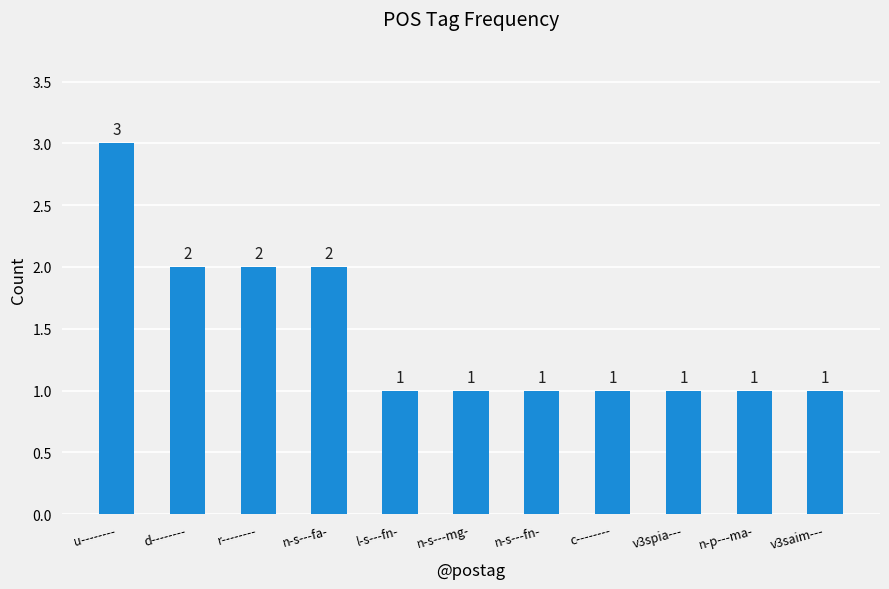

What is the ratio of the value at n-s---mg- to the value at n-p---ma-?

1.0